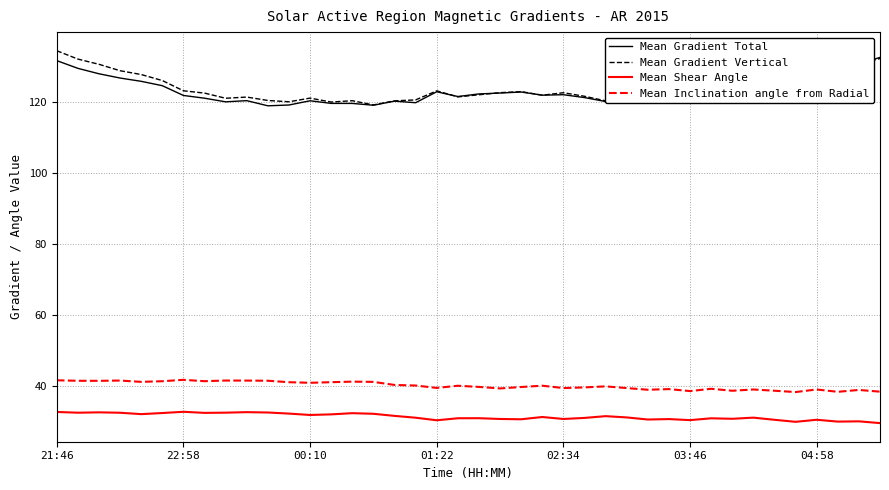

What is the greatest value displayed?

134.4